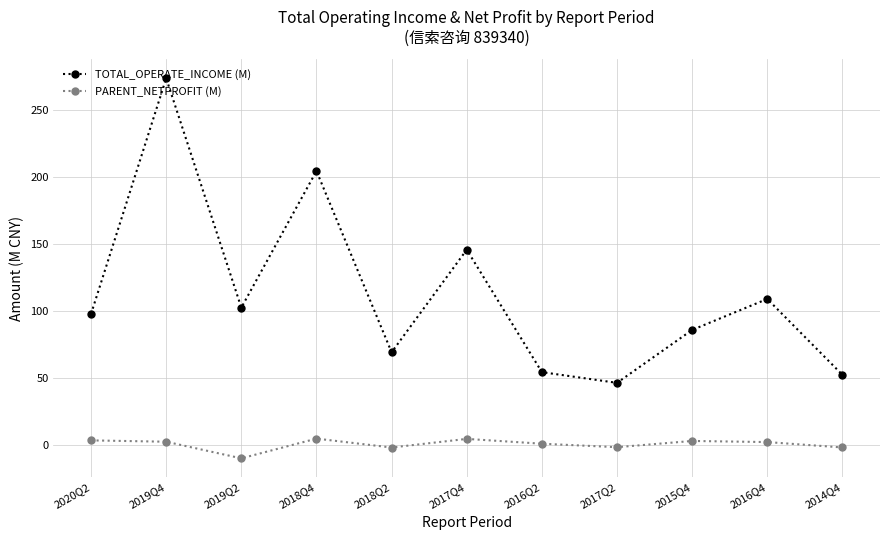

What is the difference between the maximum and minimum values in the PARENT_NETPROFIT (M) series?

14.7